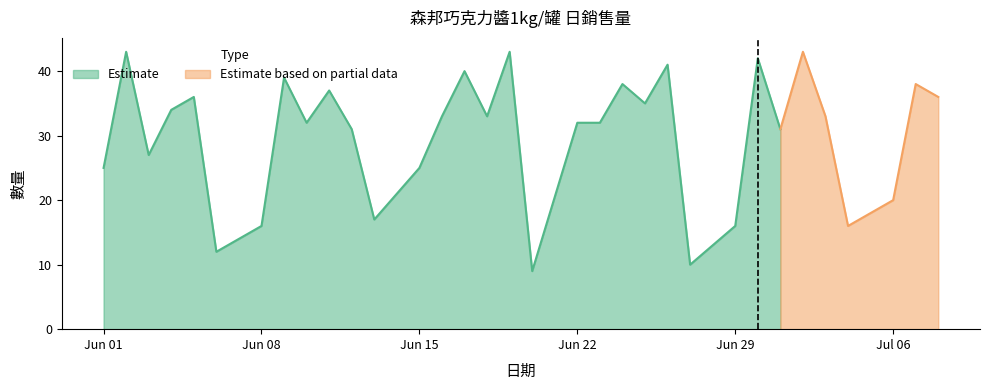

What is the average value?

30